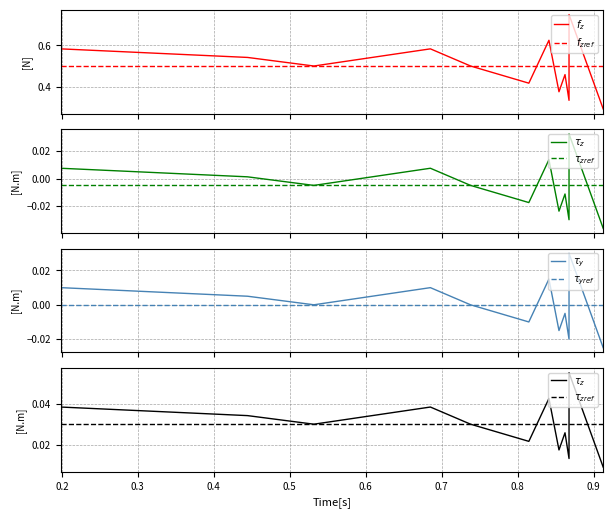

Count the $f_z$ values in the range 0 to 1.

12